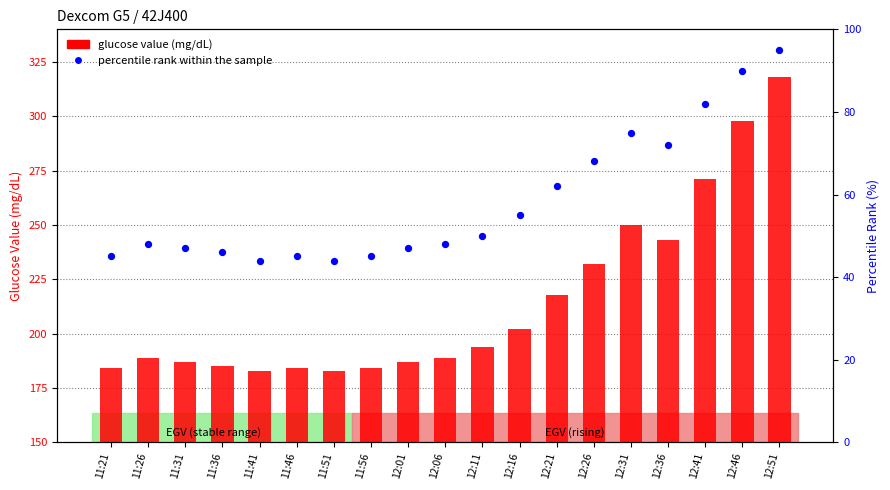

Which series reaches the maximum Y coordinate?

percentile rank within the sample